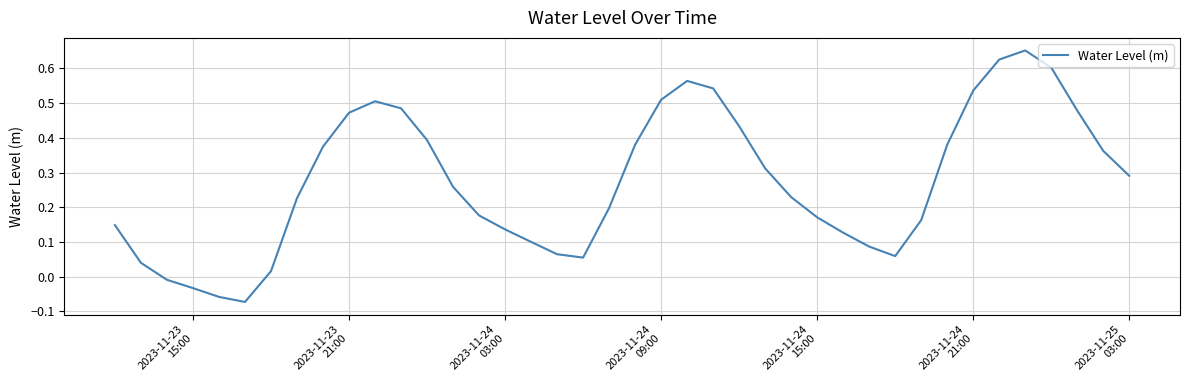

How many values are above zero?

36